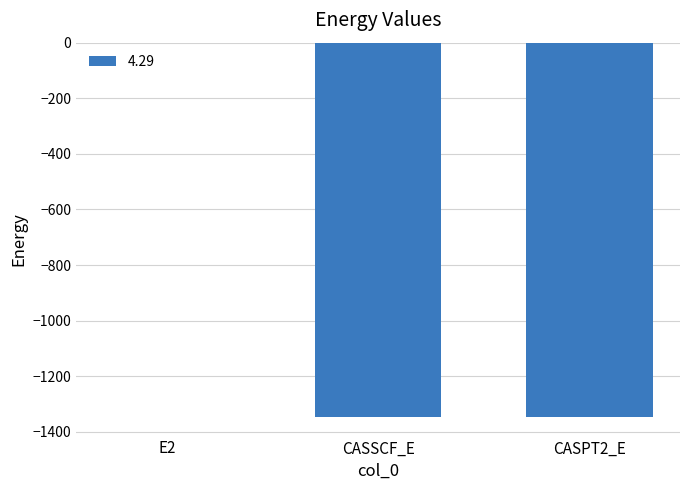

What is the sum of all values?

-2691.7